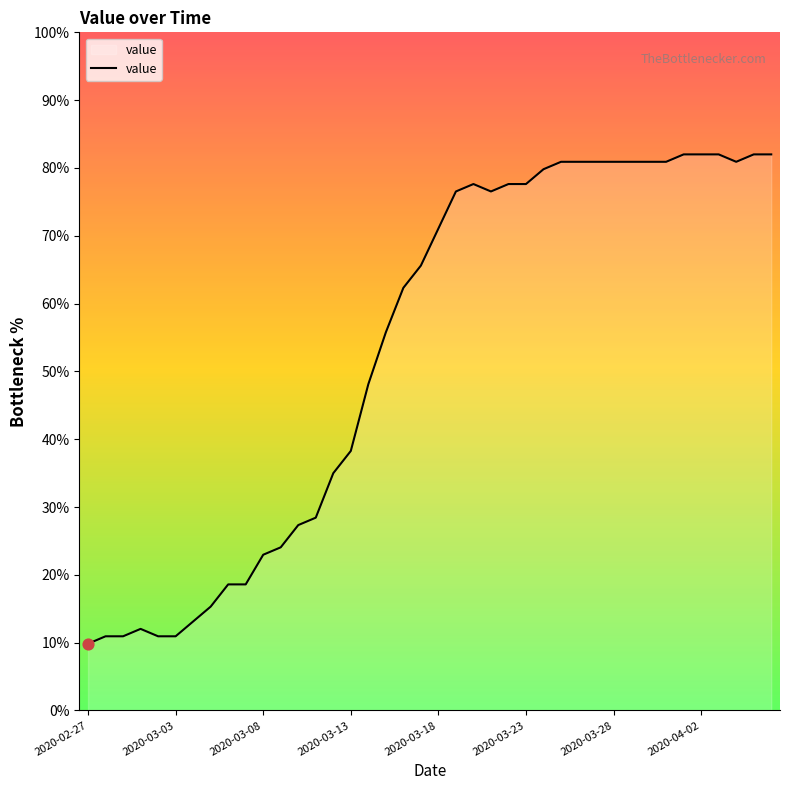

What is the smallest value displayed?

9.8